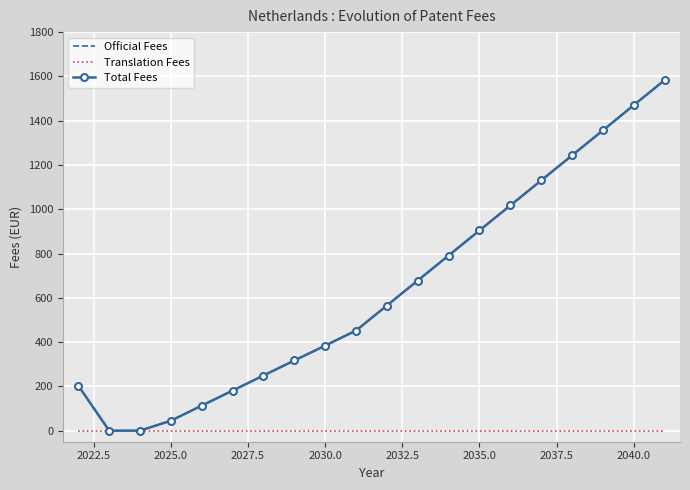

How many distinct data groups are displayed?

3